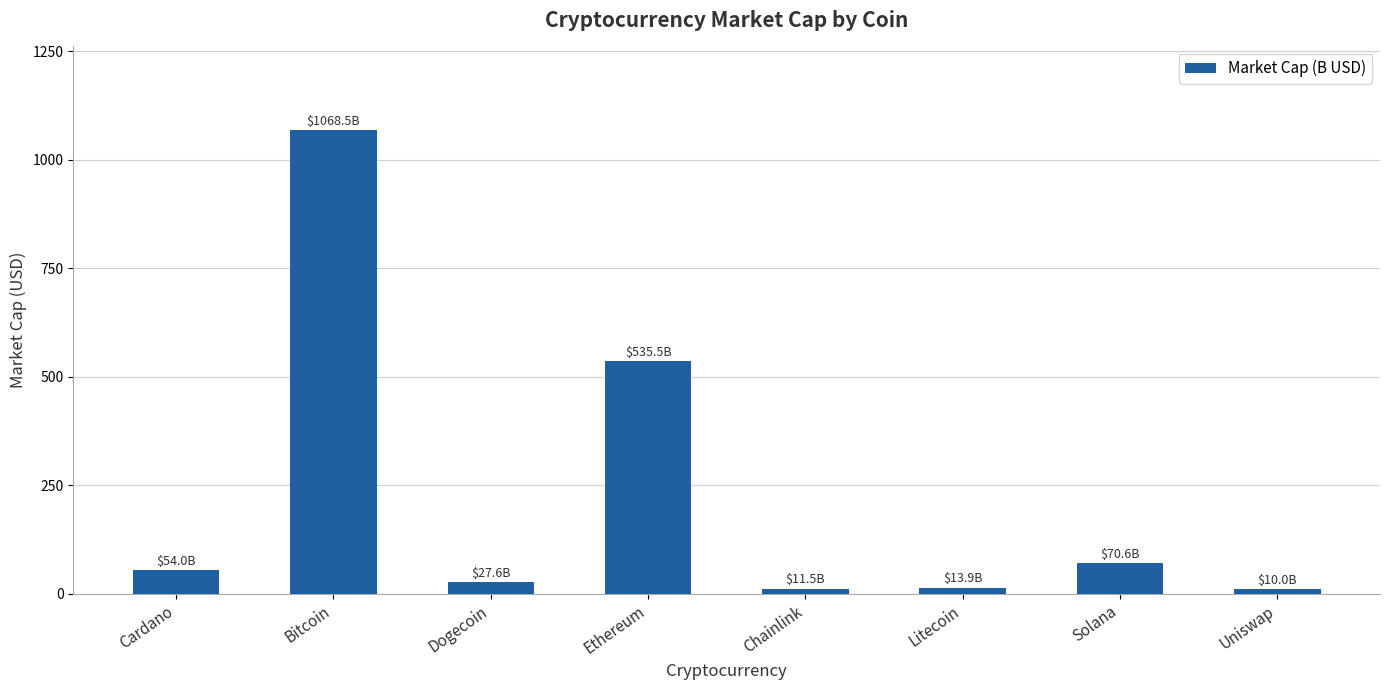

What is the change in value from Chainlink to Solana?

+59.1